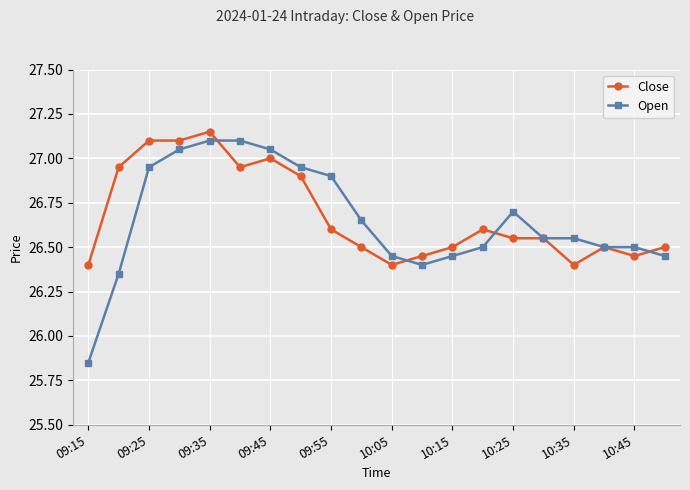

What is the value of the Close point at the 13th from the left?

26.5